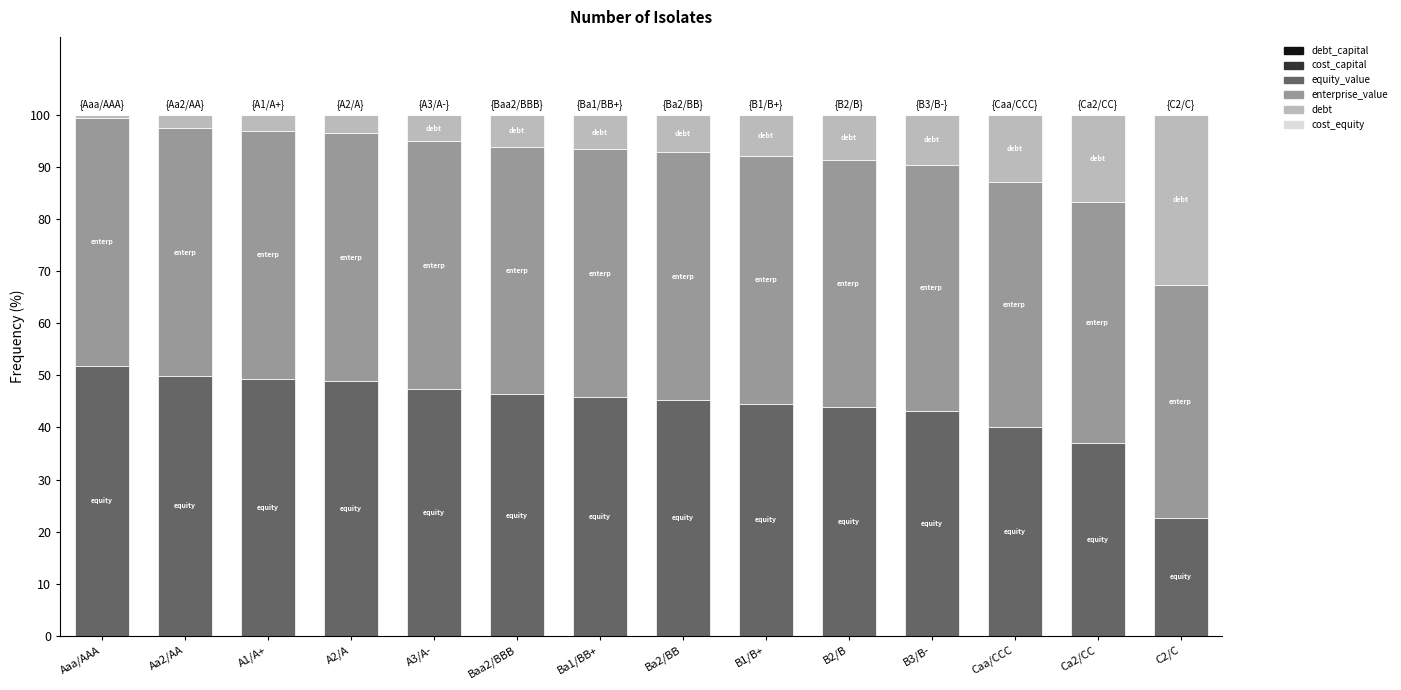

Count the number of data series in this chart.

6